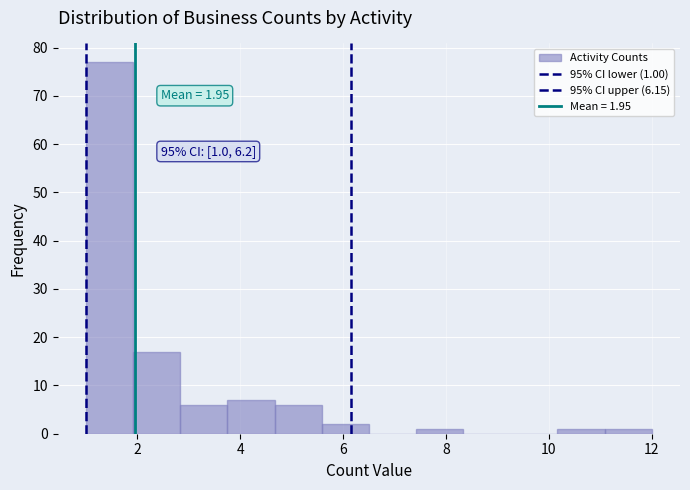

Which range on the x-axis has the tallest bar?

1.0 to 2.0